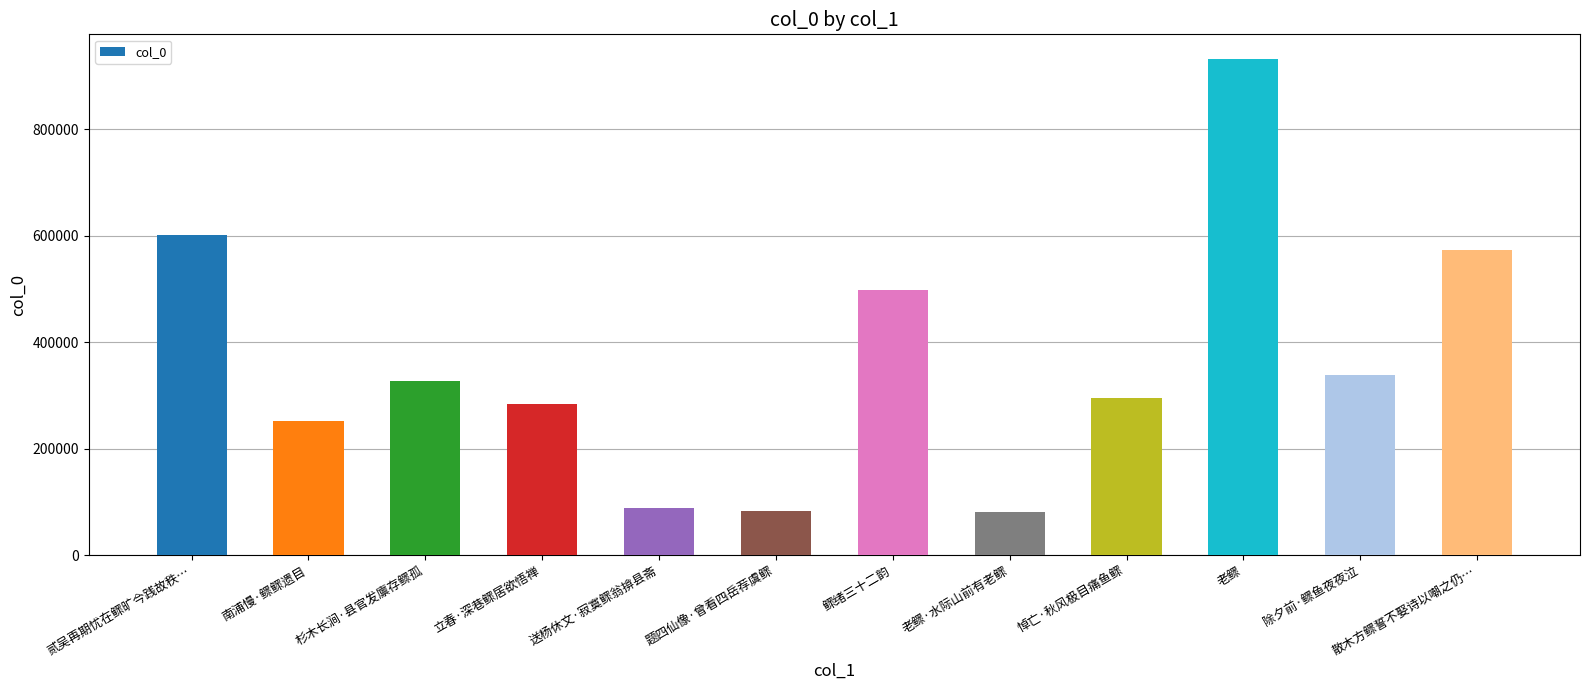

How many bars are there in total?

12